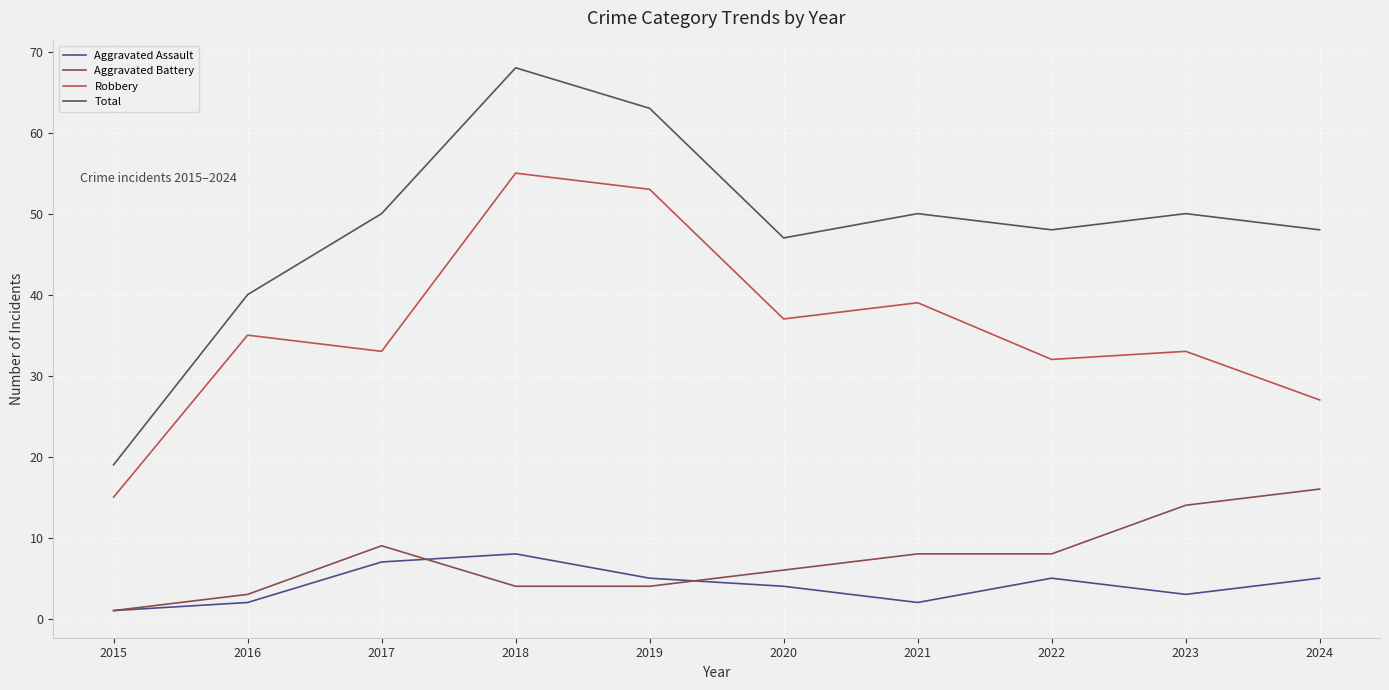

At how many categories does at least one series exceed 27?

9